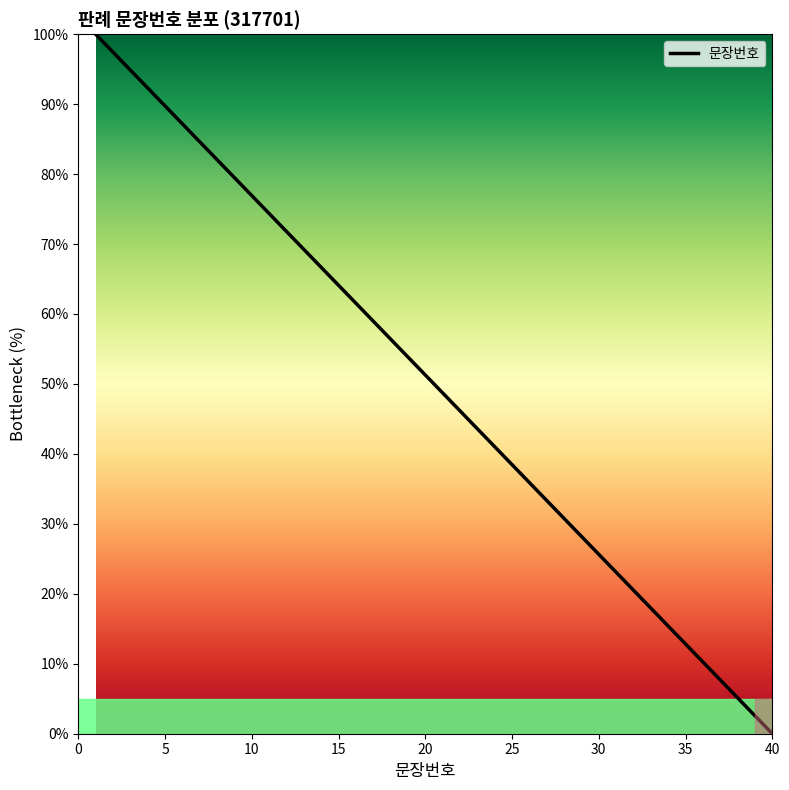

True or false: there are more than 2 points higher than both neighbors.

False